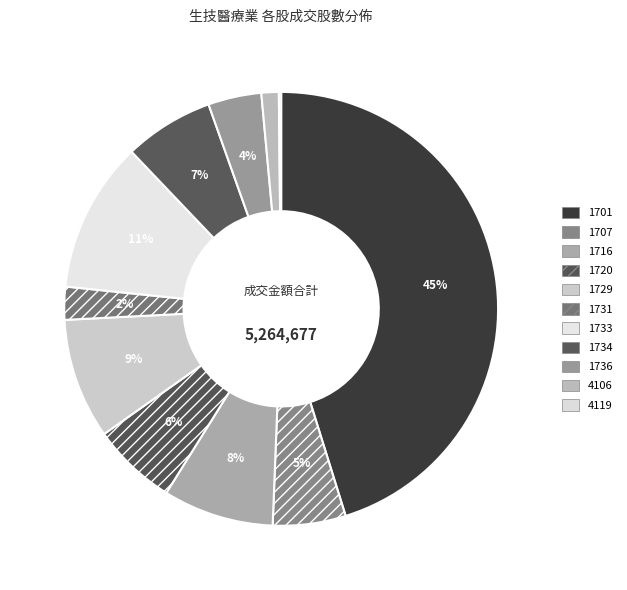

Which has a higher value, 1733 or 4119?

1733